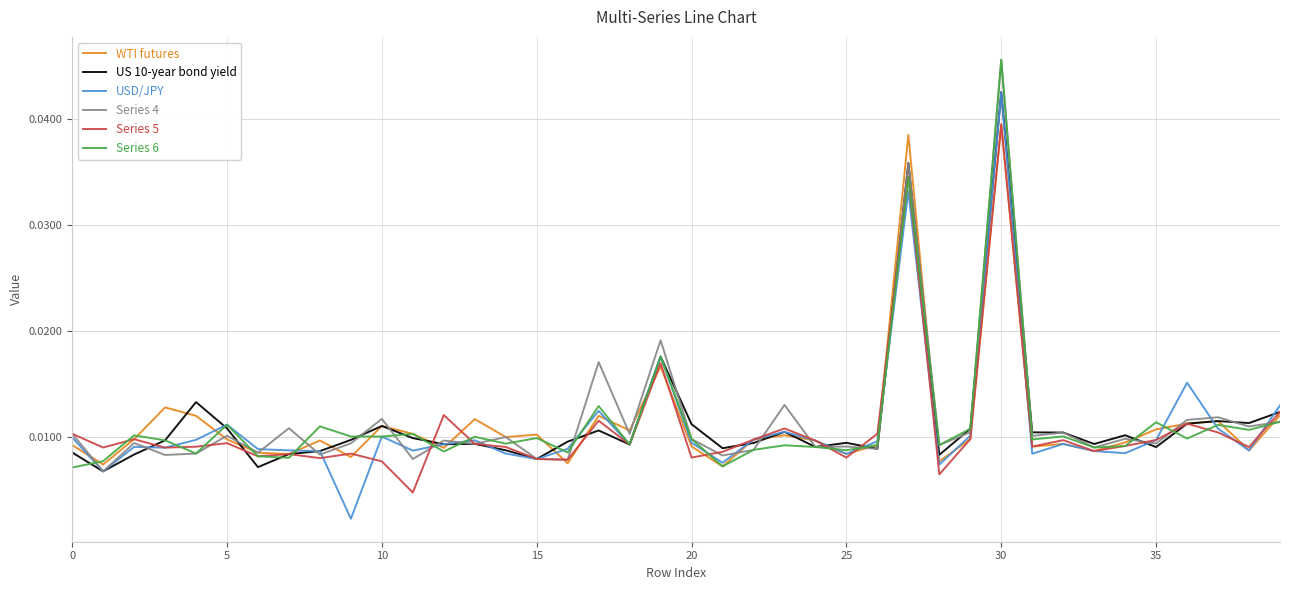

Count the number of categories in the chart.

40